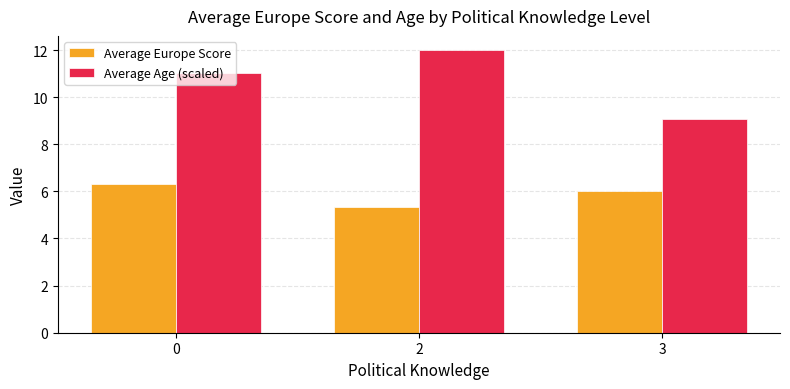

Rank the series at 3 from highest to lowest value.

Average Age (scaled), Average Europe Score